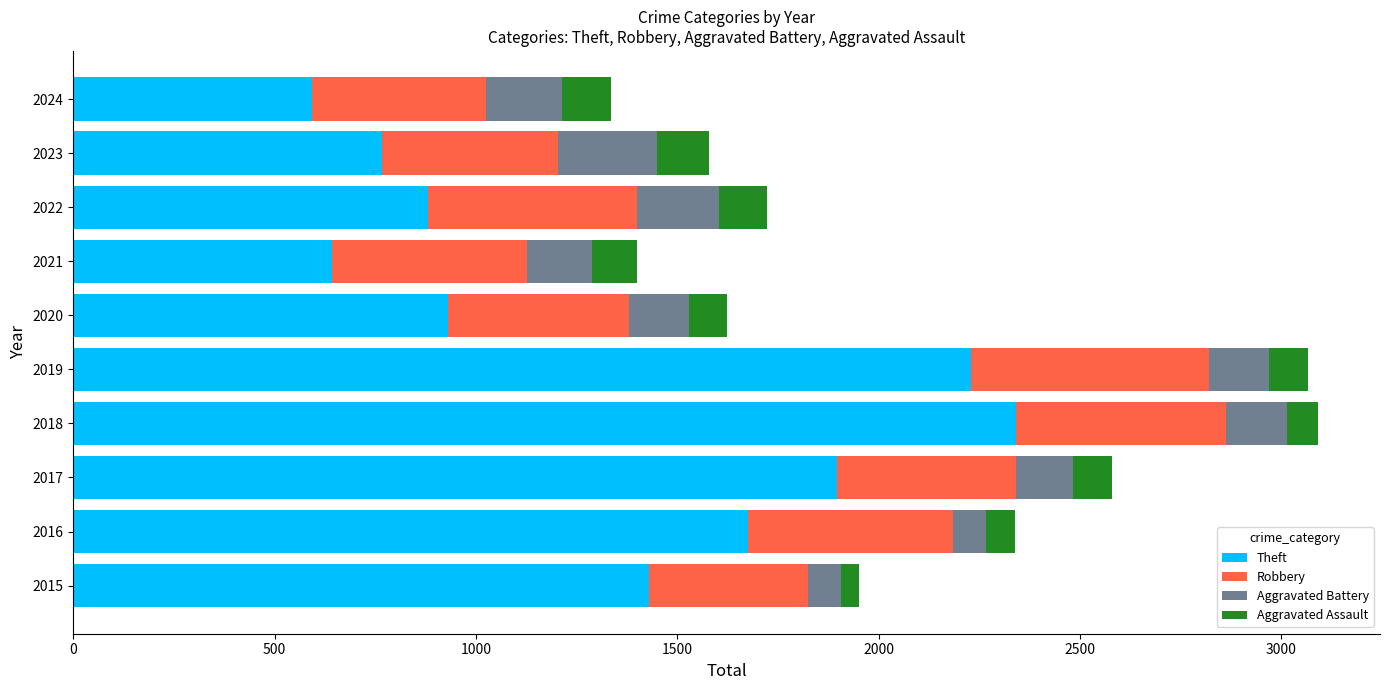

What is the lowest value of the Theft series?

593